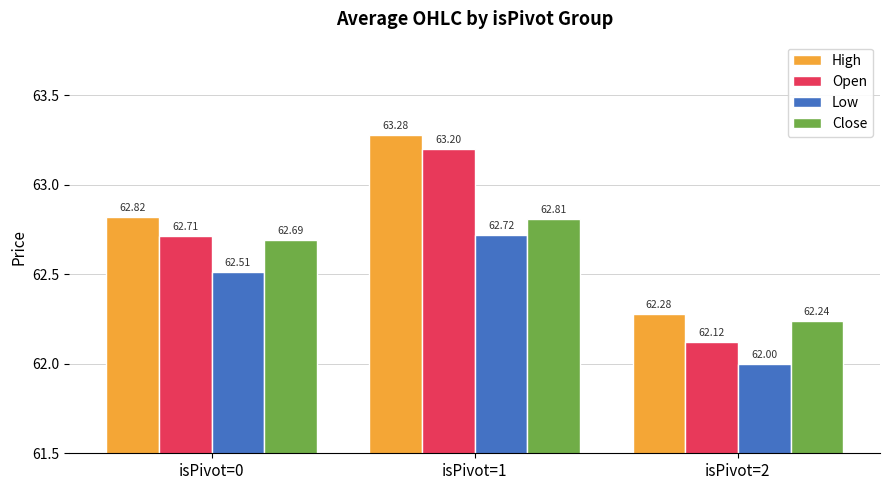

Which series has the largest range (max minus min)?

Open